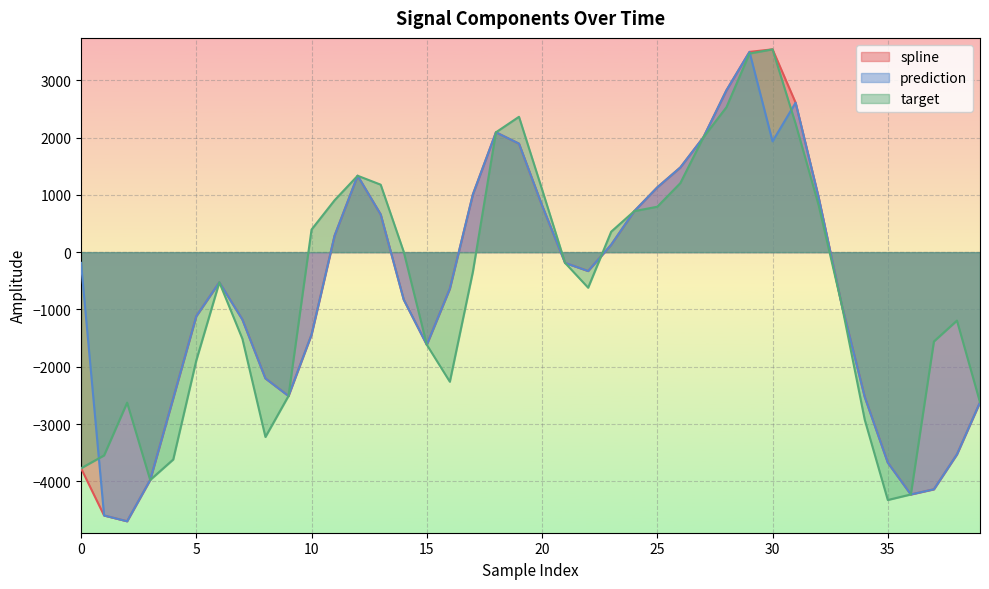

What is the lowest value of the target series?

-4326.7